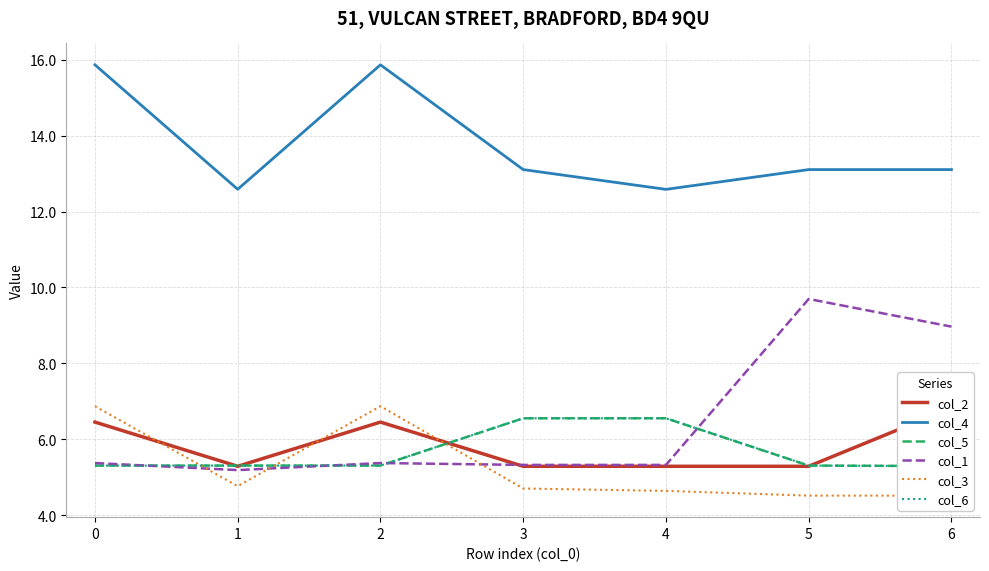

Is it true that col_1 equals 5.4 at 2?

True